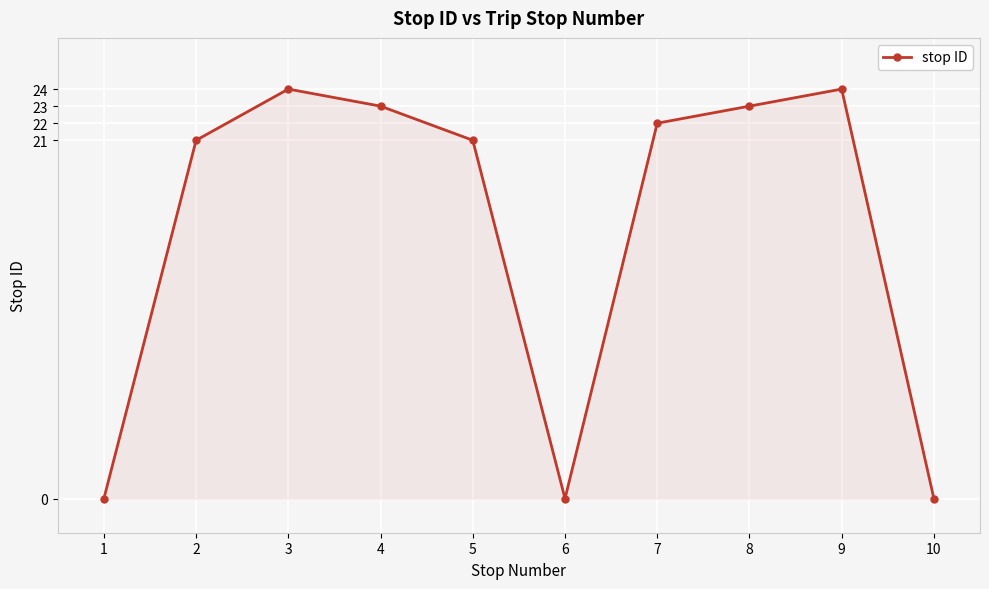

The chart shows a value of 4 at 5. True or false?

False